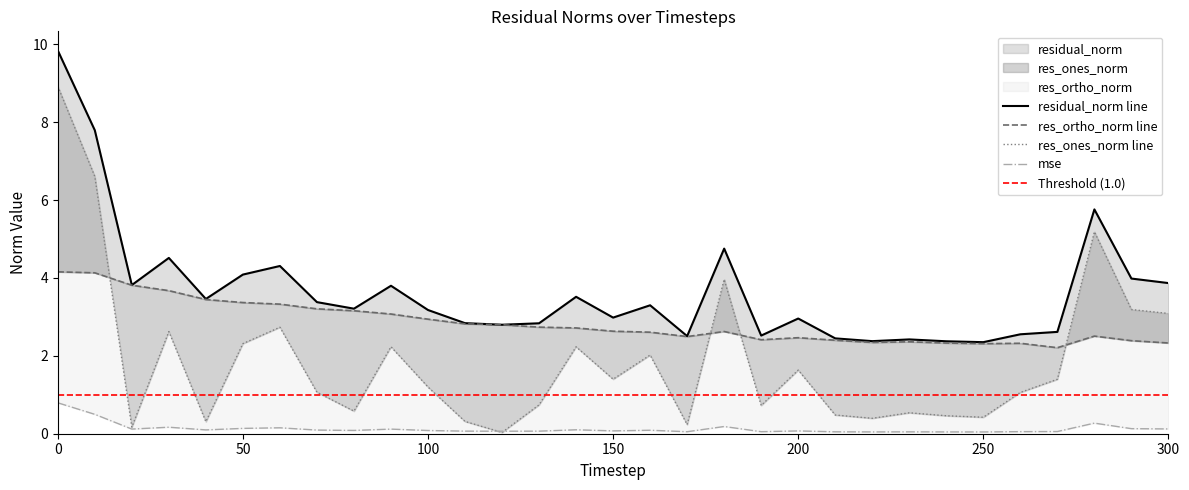

True or false: mse has more than 1 interior local peaks.

True